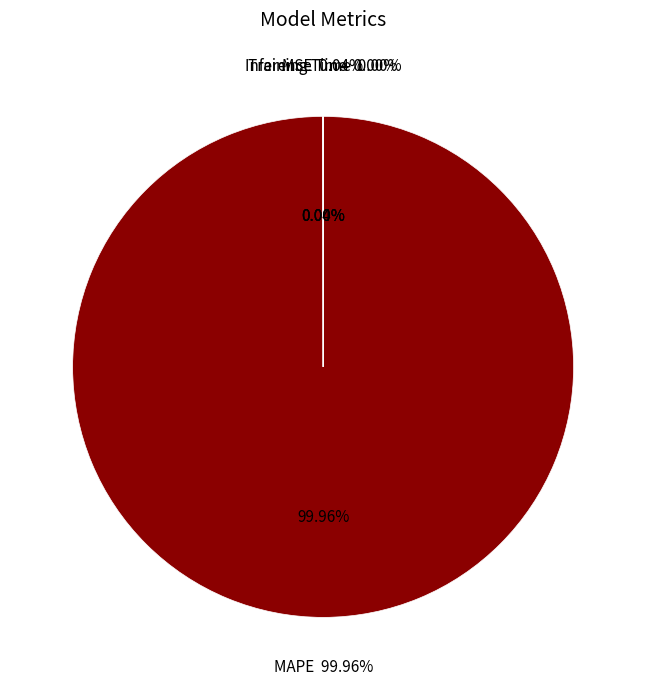

Which slice is the largest?

MAPE